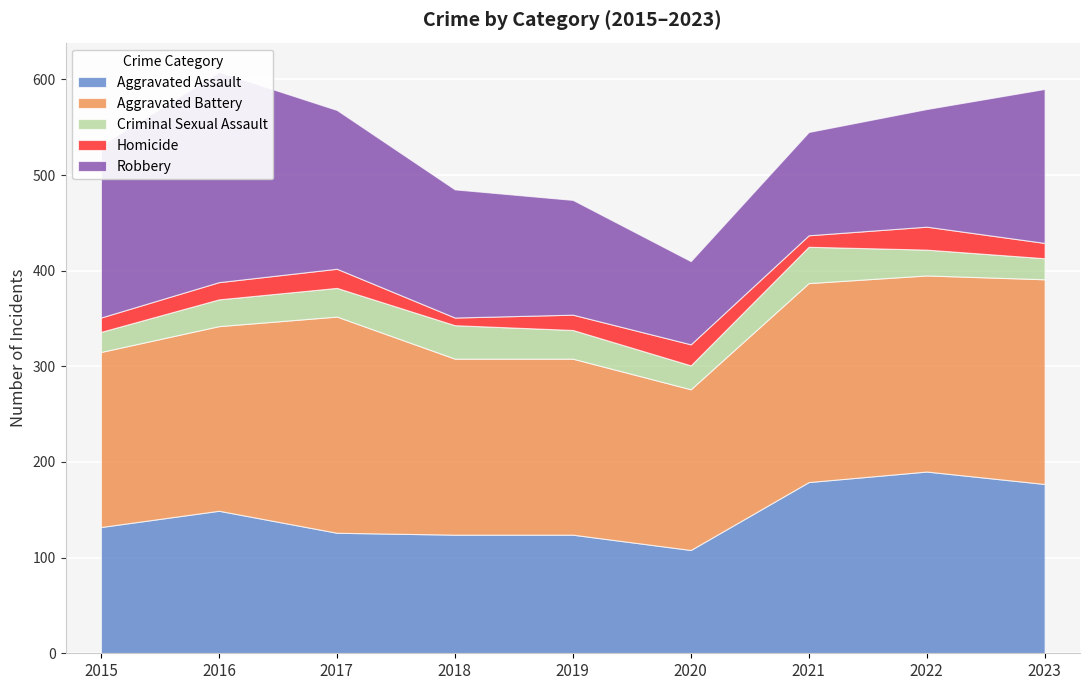

What is the approximate value of Robbery at 2022, to the nearest 50?

100